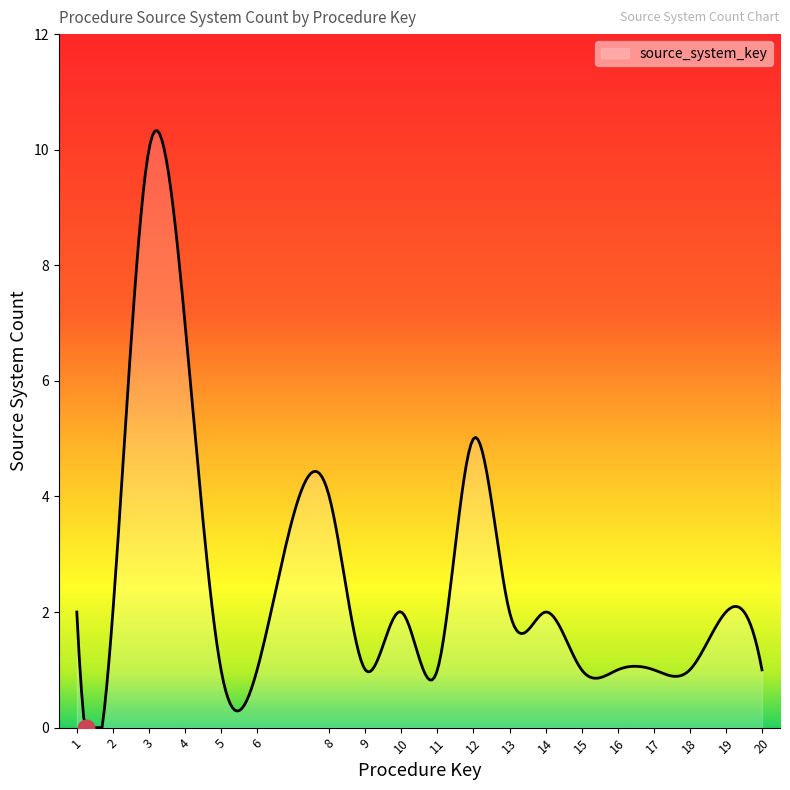

What is the maximum value shown in the chart?

10.3